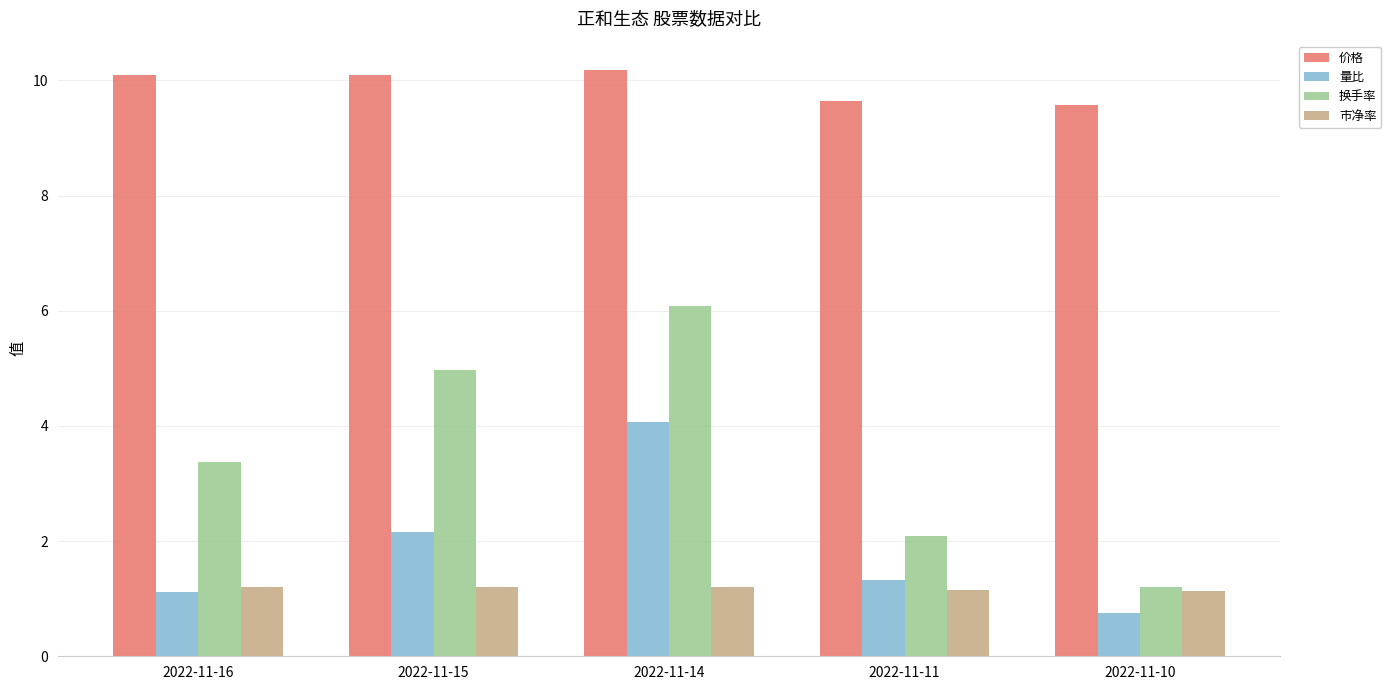

What is the total value across all series at 2022-11-11?

14.2